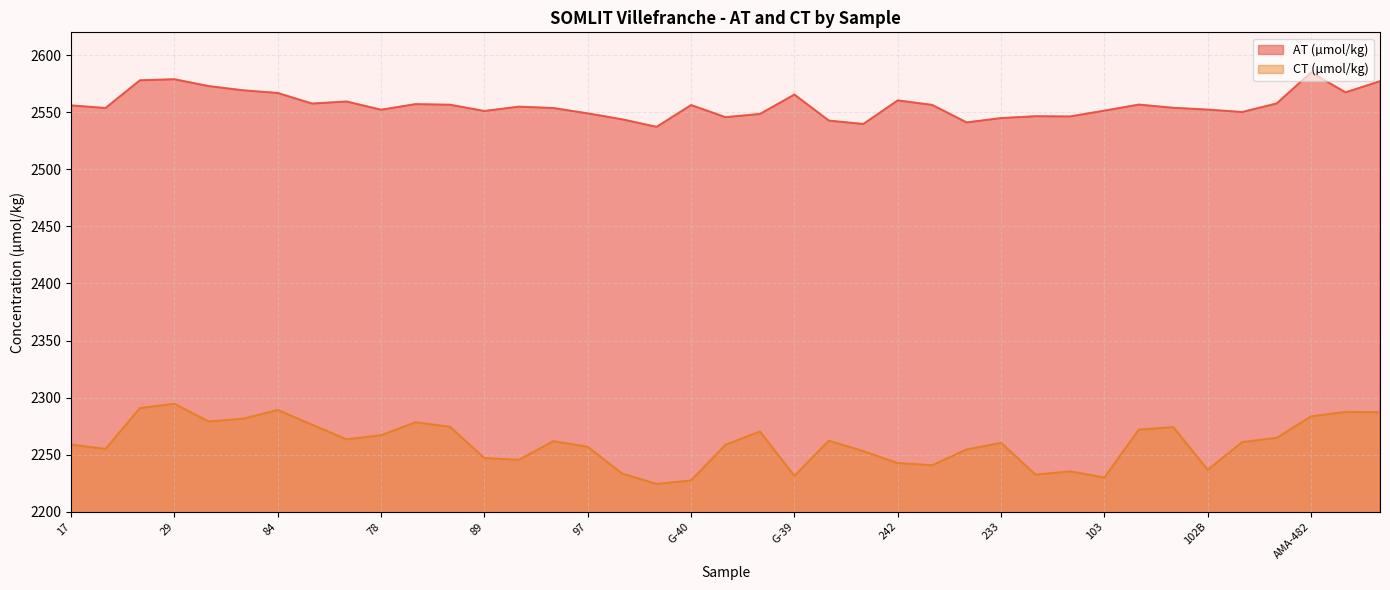

What is the sum of the CT (µmol/kg) values at 102B and 84?

4526.0